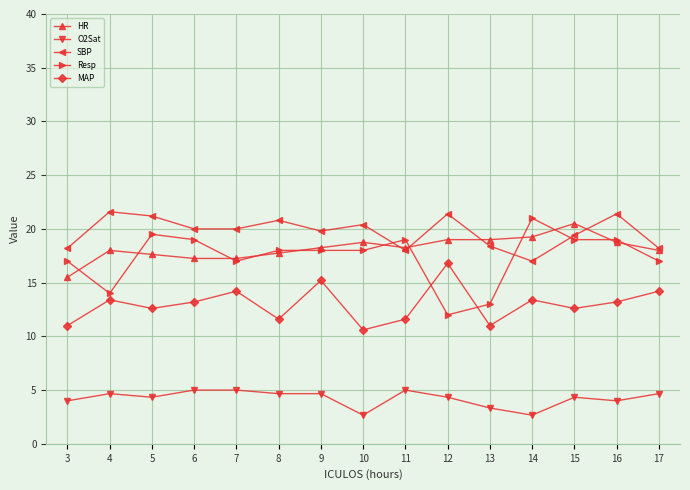

What is the greatest value displayed?

21.6